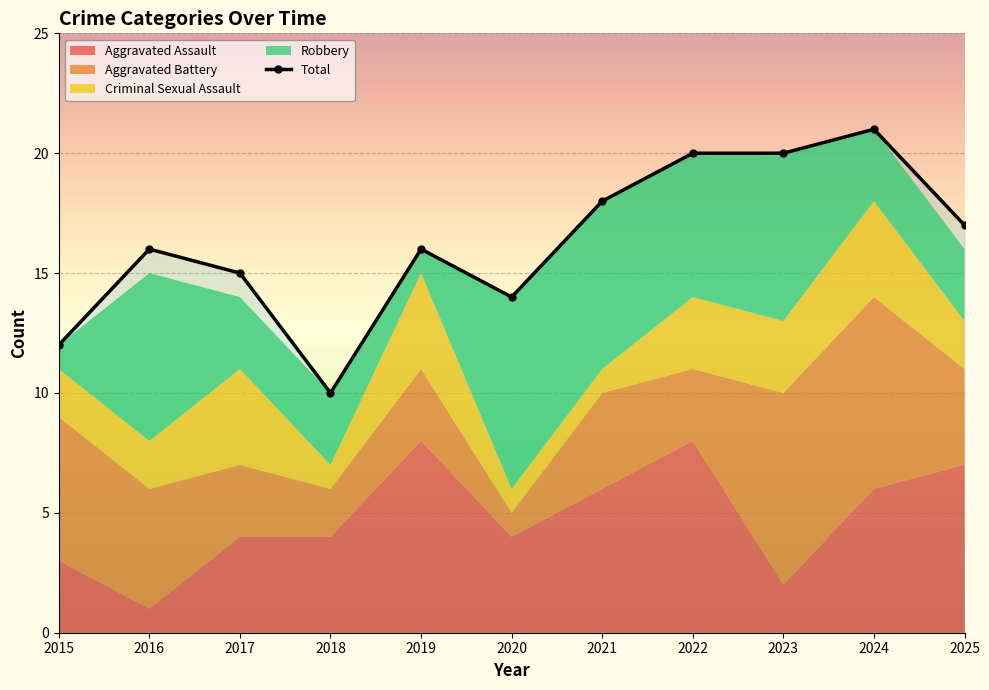

Does the chart display data point markers on the line(s)?

Yes